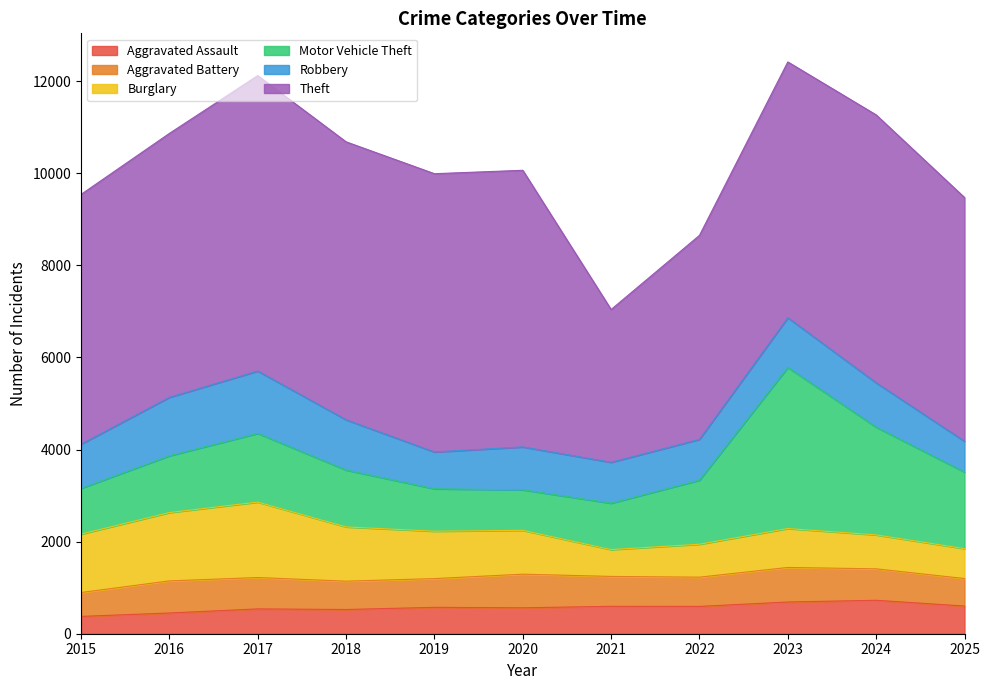

Reading right to left, what are all the values shown in this chart?

Aggravated Assault: 2025=601	2024=726	2023=689	2022=593	2021=595	2020=563	2019=573	2018=526	2017=539	2016=450	2015=376
Aggravated Battery: 2025=597	2024=683	2023=750	2022=635	2021=649	2020=730	2019=624	2018=615	2017=681	2016=697	2015=519
Burglary: 2025=650	2024=737	2023=845	2022=715	2021=583	2020=952	2019=1029	2018=1178	2017=1638	2016=1484	2015=1268
Motor Vehicle Theft: 2025=1663	2024=2339	2023=3498	2022=1391	2021=1007	2020=879	2019=921	2018=1235	2017=1492	2016=1232	2015=994
Robbery: 2025=668	2024=963	2023=1079	2022=887	2021=888	2020=932	2019=799	2018=1091	2017=1354	2016=1270	2015=958
Theft: 2025=5293	2024=5818	2023=5555	2022=4429	2021=3318	2020=6007	2019=6043	2018=6036	2017=6415	2016=5731	2015=5424